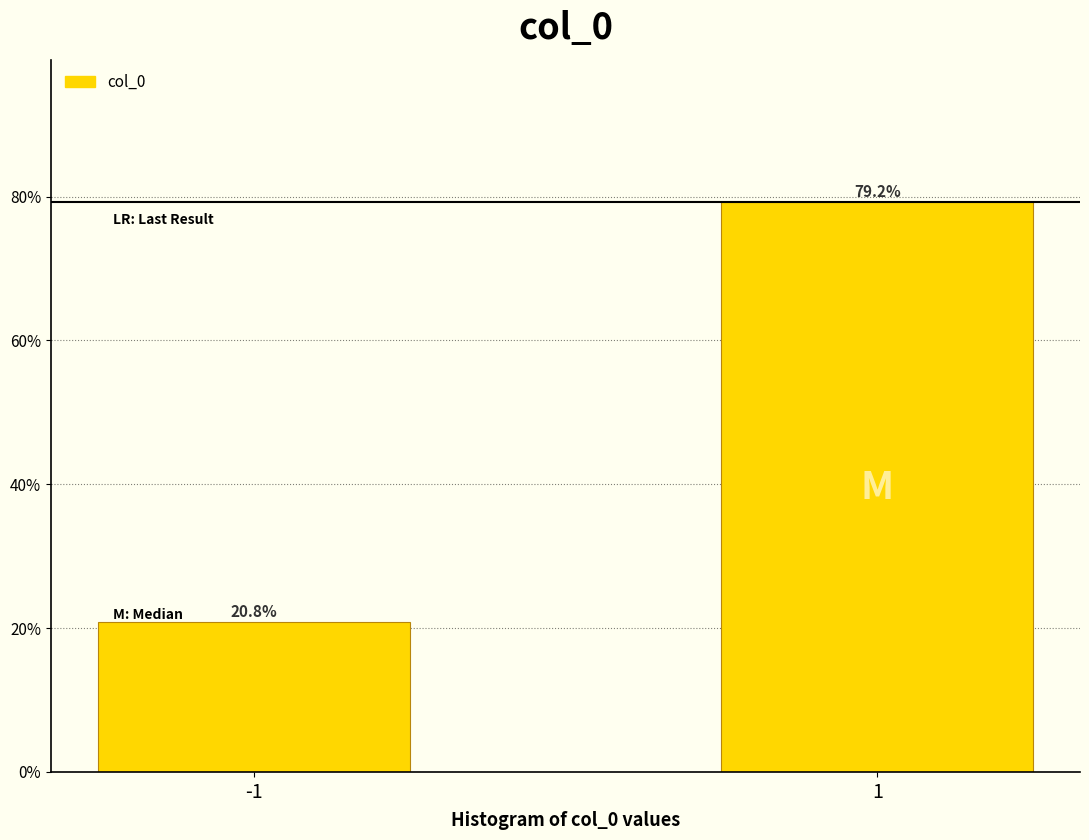

Reading left to right, list all the values displayed in this chart.

20.8	79.2